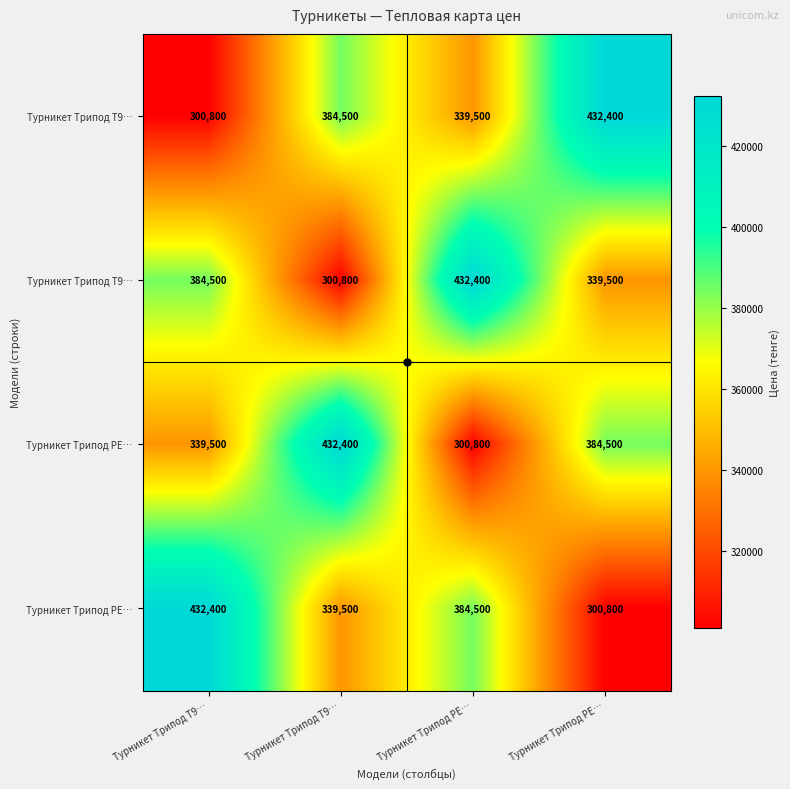

What is the total value across all series at Турникет Трипод PE…?

1457200